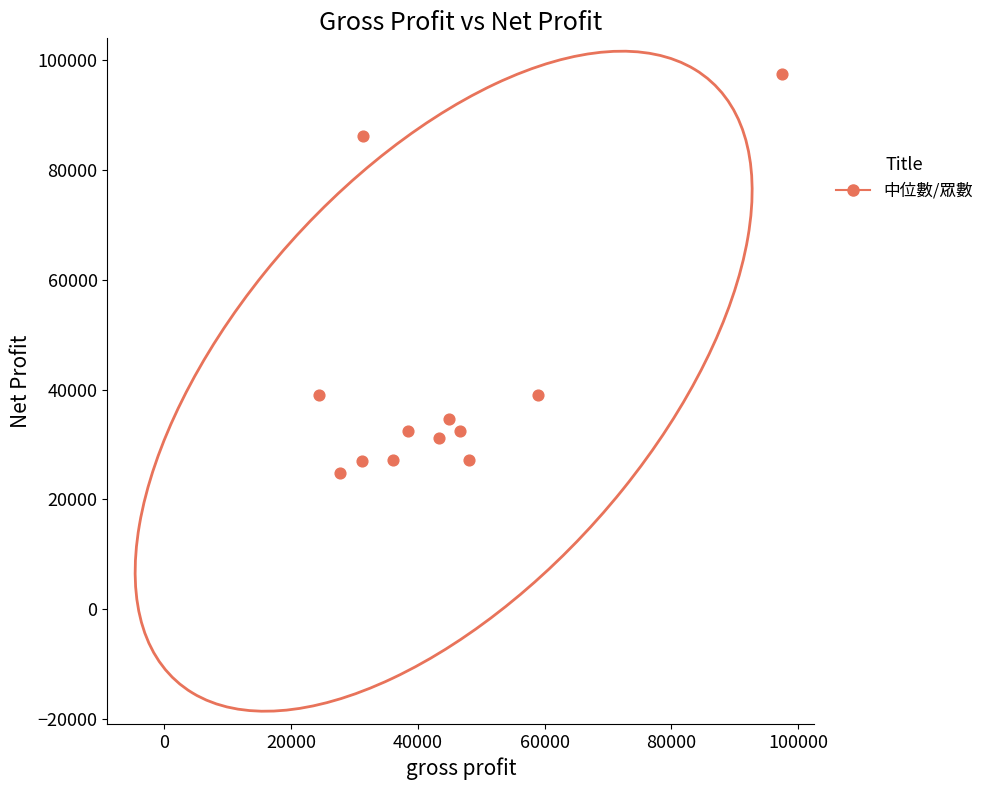

What is the average Y value?

41530.8